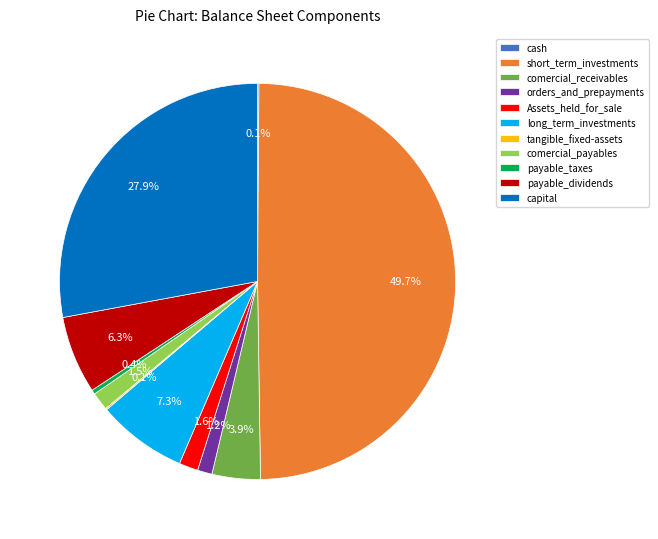

What is the largest slice in the pie chart?

short_term_investments